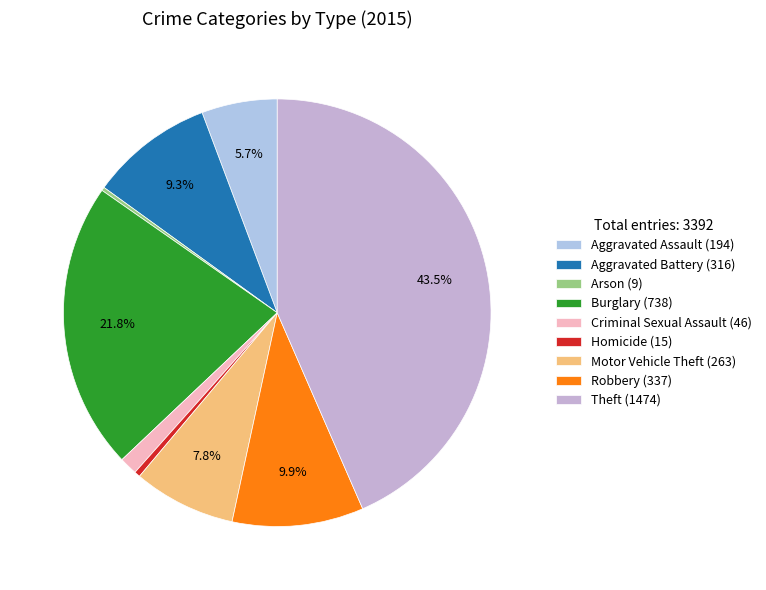

Is it true that Theft is 54% of the pie?

False